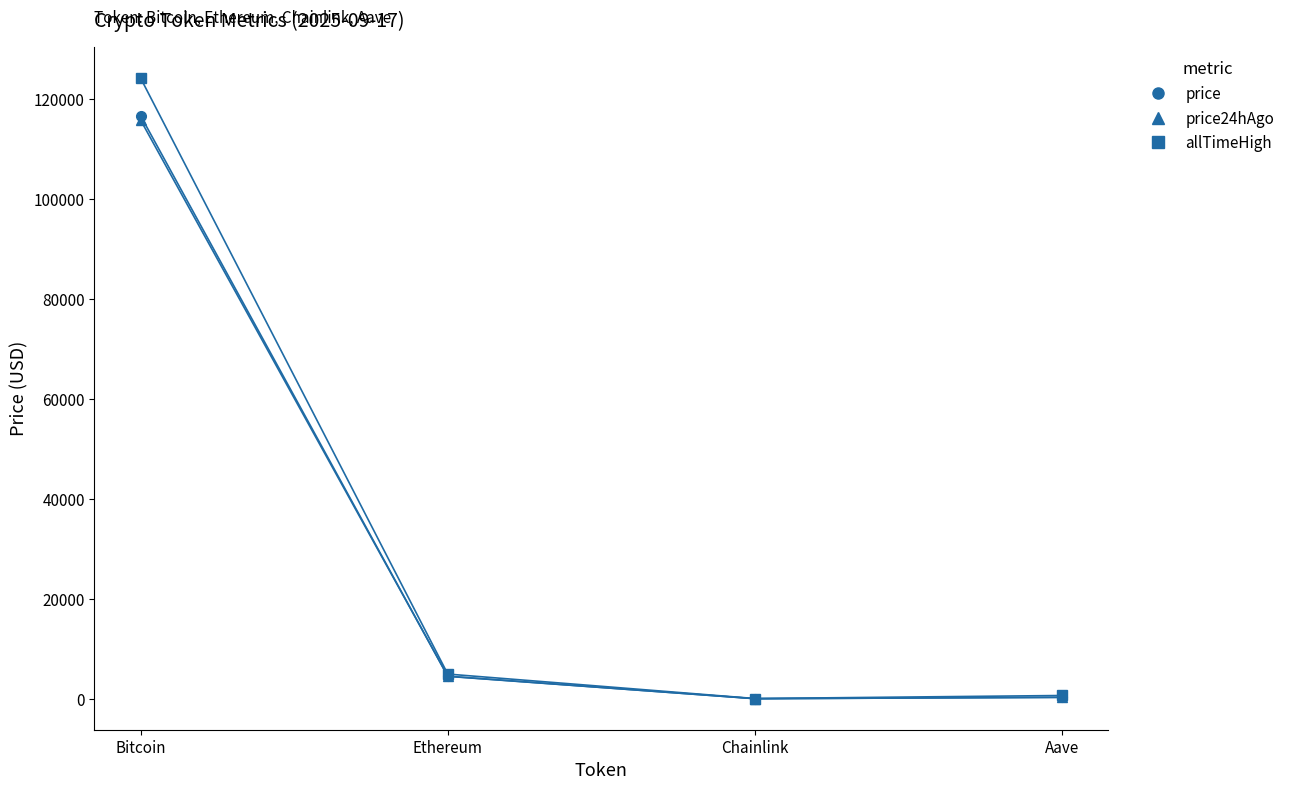

Does the chart have visible grid lines?

No